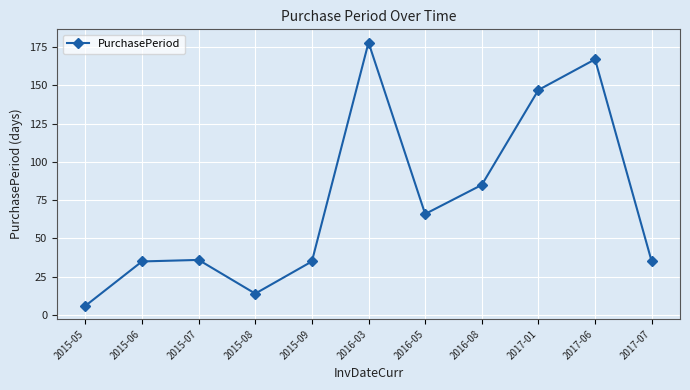

What is the label of the 1st point from the left?

2015-05